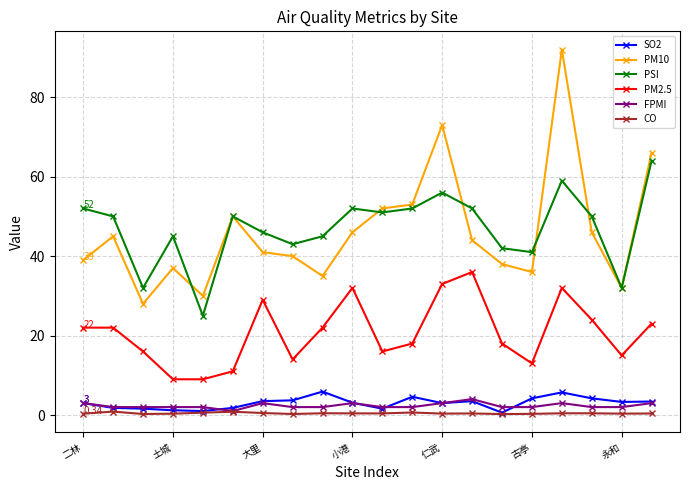

Which series has the largest range (max minus min)?

PM10